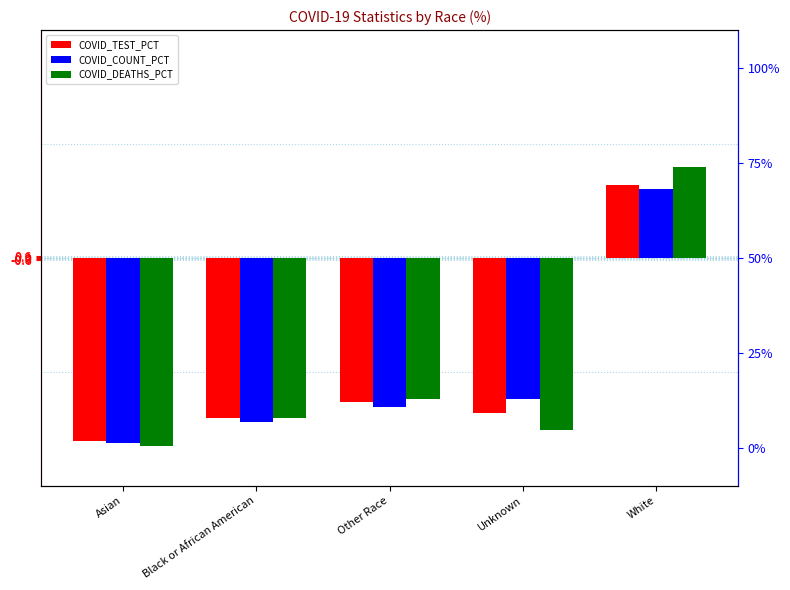

At which label does COVID_DEATHS_PCT first exceed -42?

Other Race